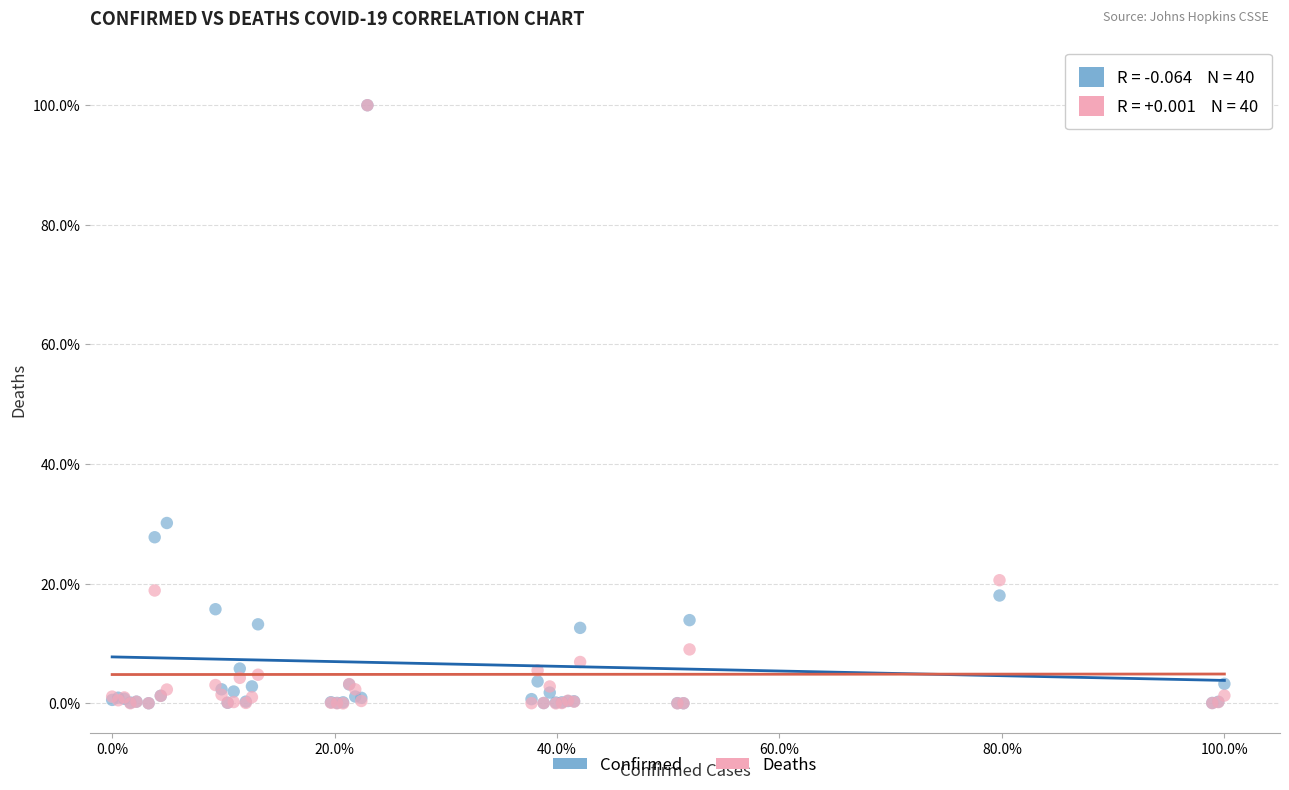

What are all the series names shown in the legend?

Confirmed, Deaths